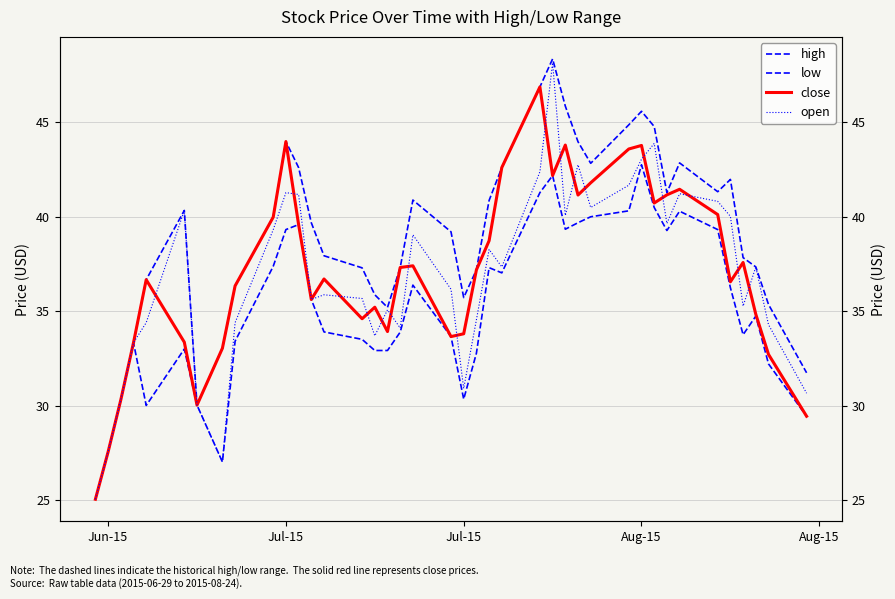

Is it true that high equals 29.1 at 27?

False